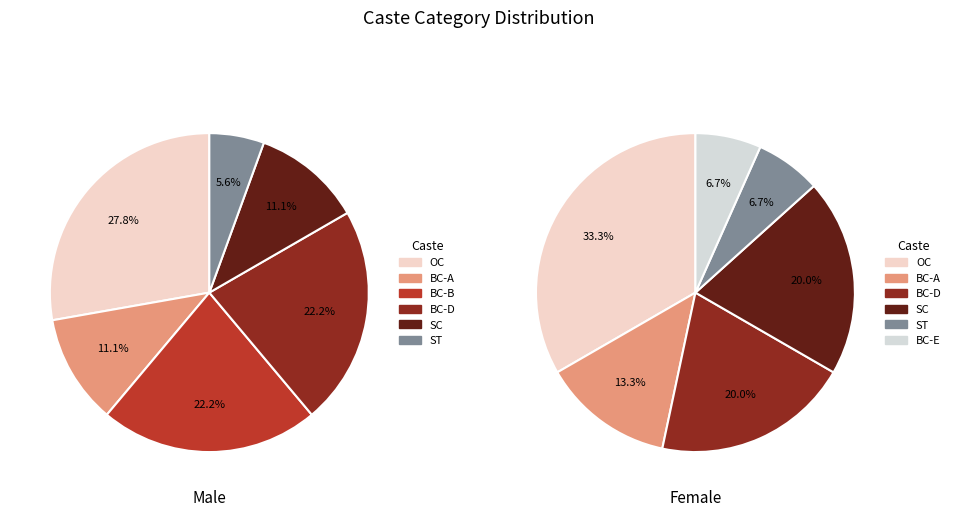

Is there a majority slice in this chart?

No